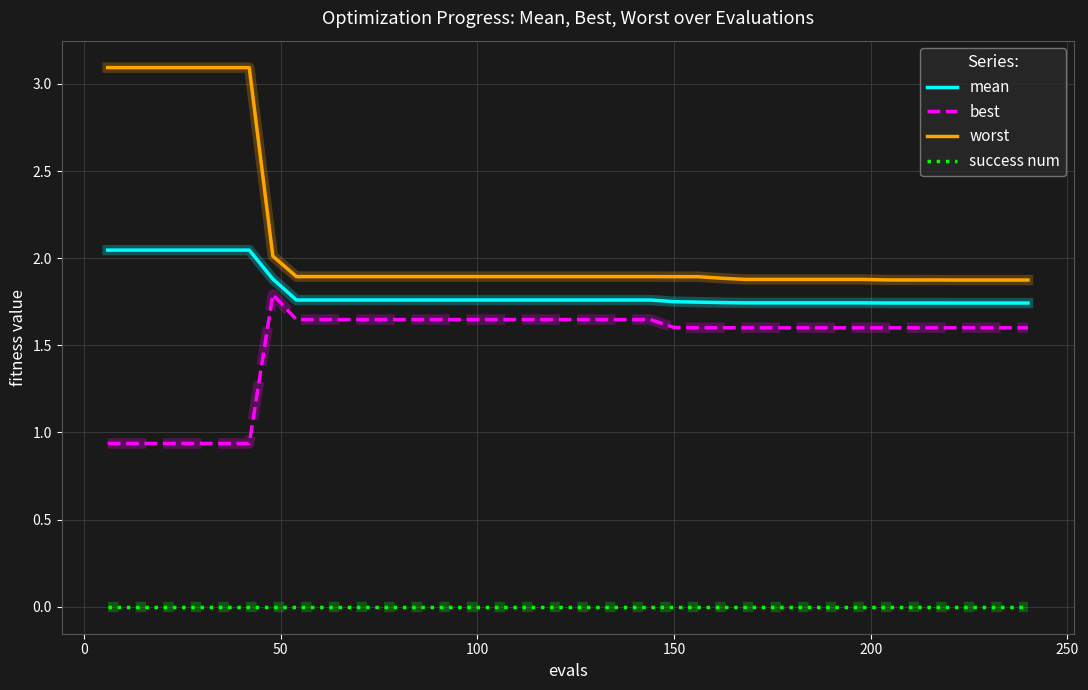

Which series has the widest spread of values?

worst